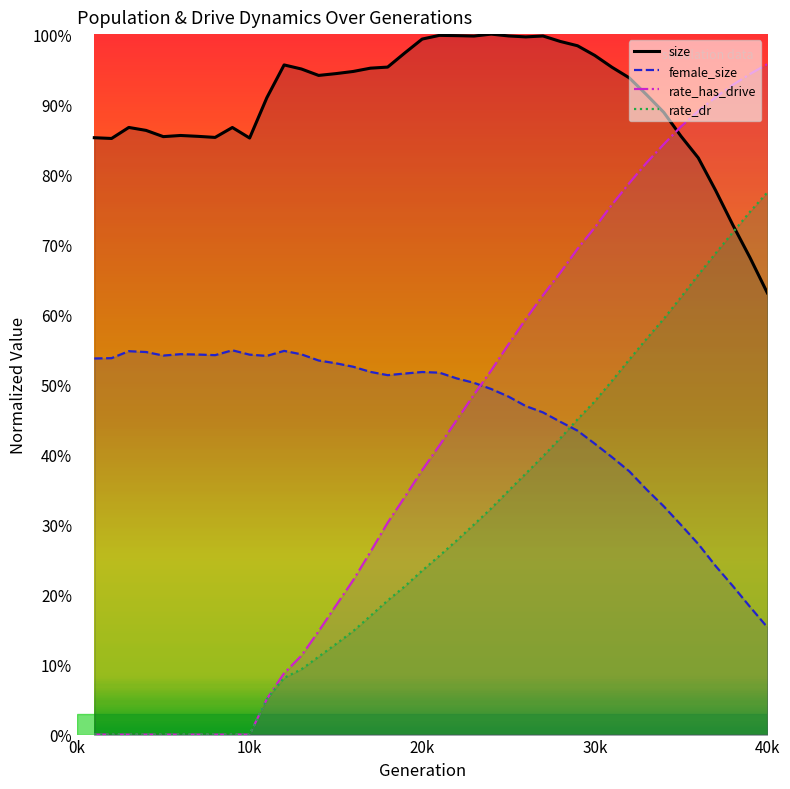

The size series shows 0.9 at 1. True or false?

True